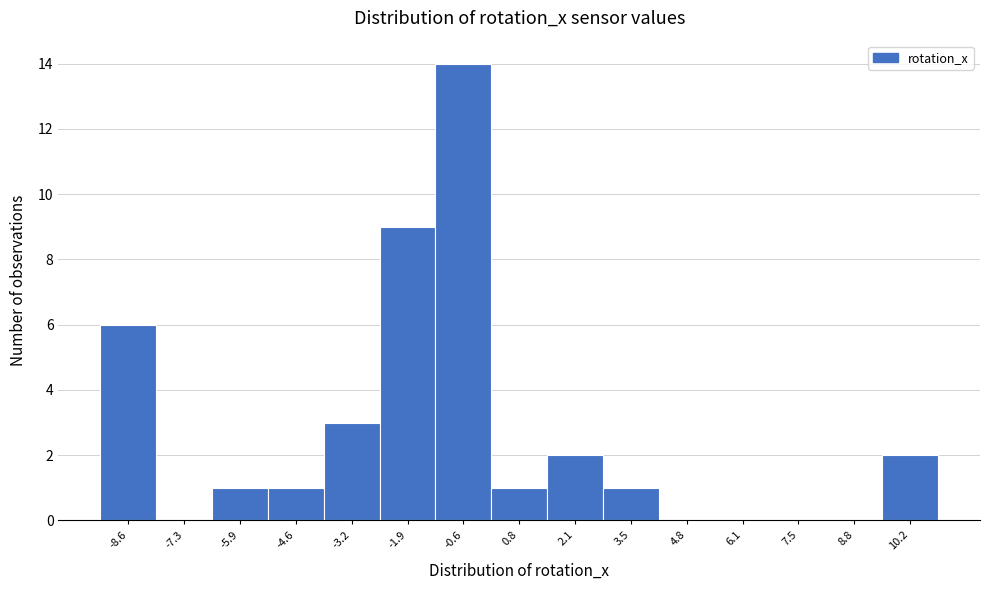

Reading right to left, what are all the values shown in this chart?

10.2=2	8.8=0	7.5=0	6.1=0	4.8=0	3.5=1	2.1=2	0.8=1	-0.6=14	-1.9=9	-3.2=3	-4.6=1	-5.9=1	-7.3=0	-8.6=6